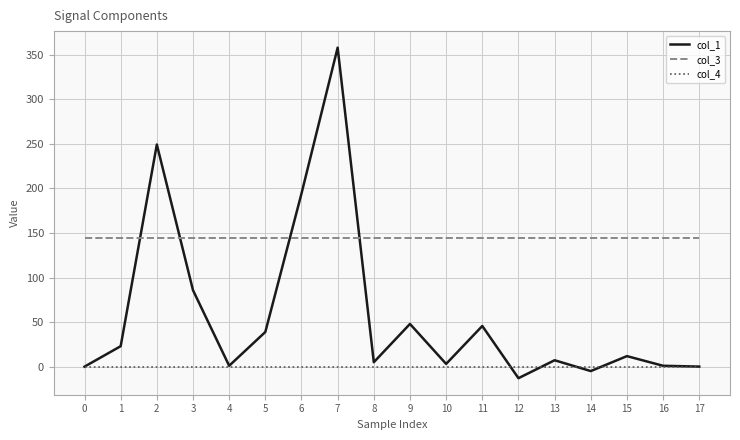

The col_4 series shows 0.0 at 10. True or false?

True